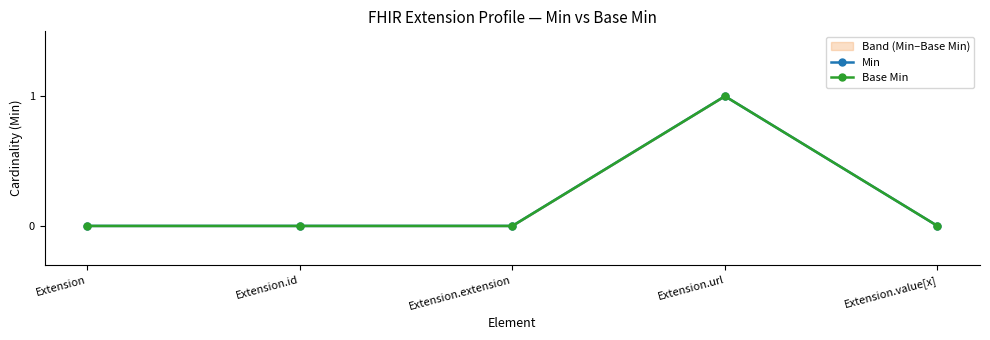

Where is the first local maximum for Base Min?

Extension.url